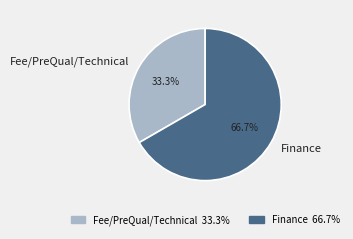

How many segments does this pie chart have?

2